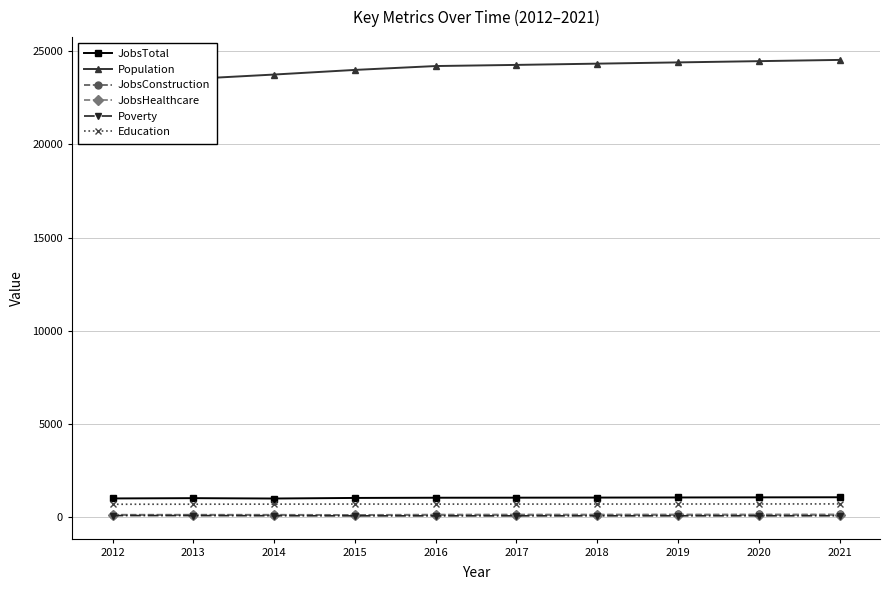

Count the Education values in the range 708 to 715.

6